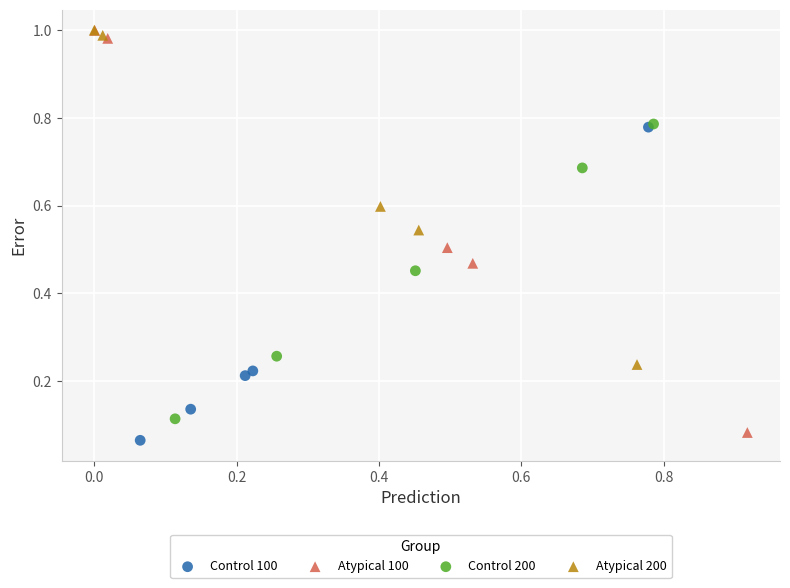

Which series has the largest Y range (max minus min)?

Atypical 100